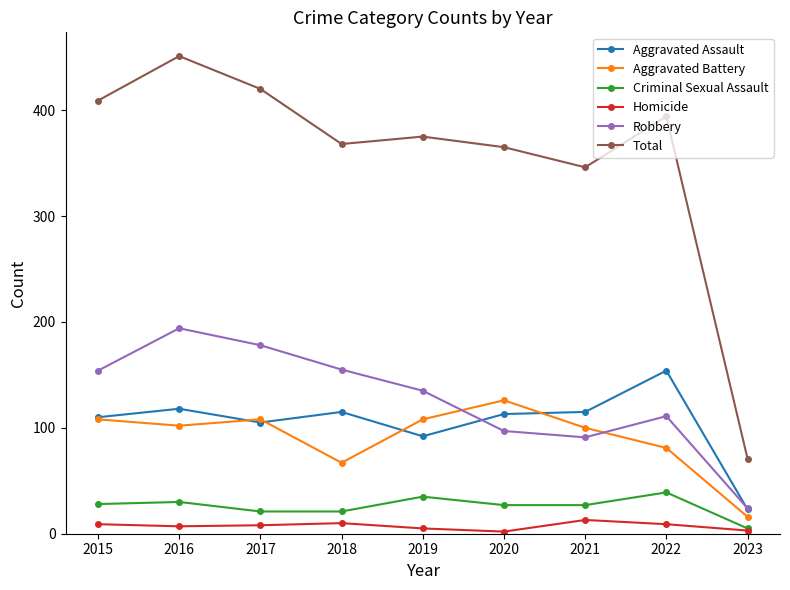

How many data points does each series have?

9